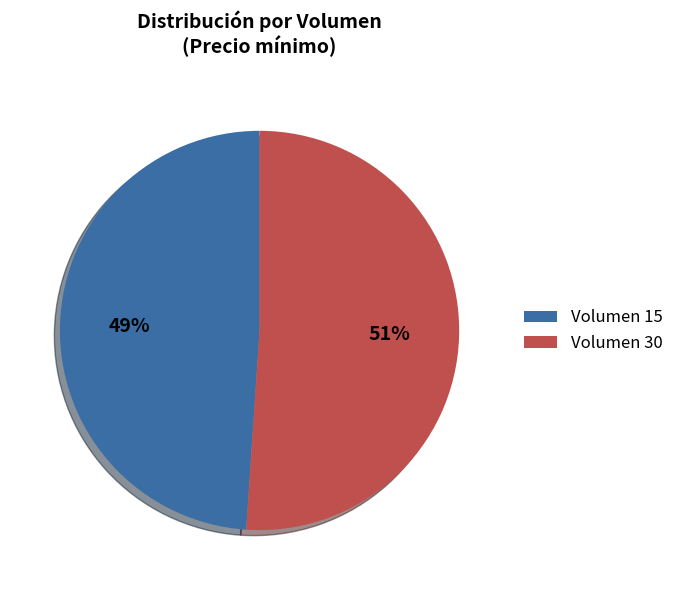

To the nearest percent, what is the average slice percentage?

50%